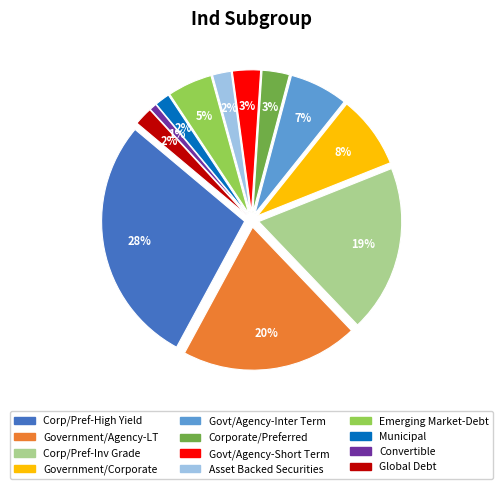

Which has a higher value, Convertible or Emerging Market-Debt?

Emerging Market-Debt